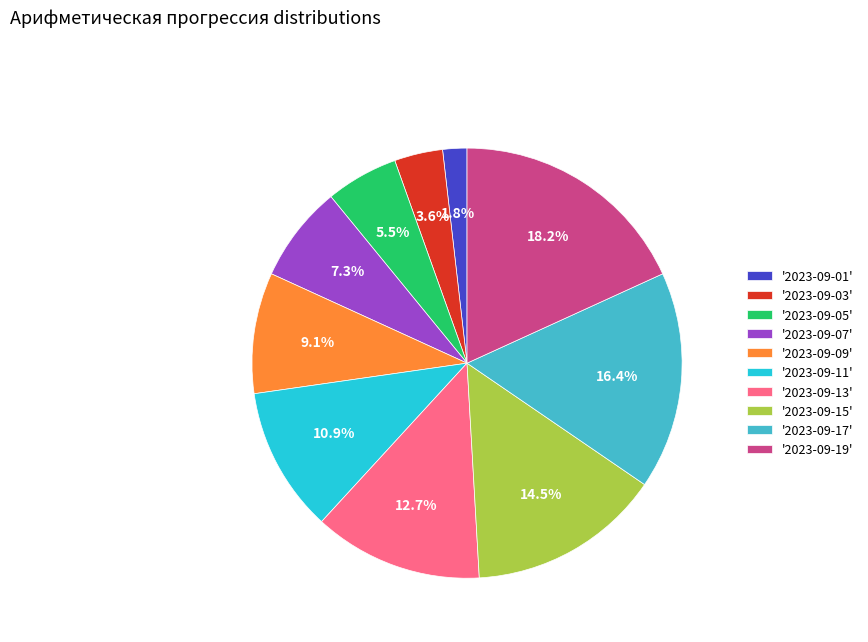

To the nearest percent, what is the difference between the largest and smallest slice percentages?

16%